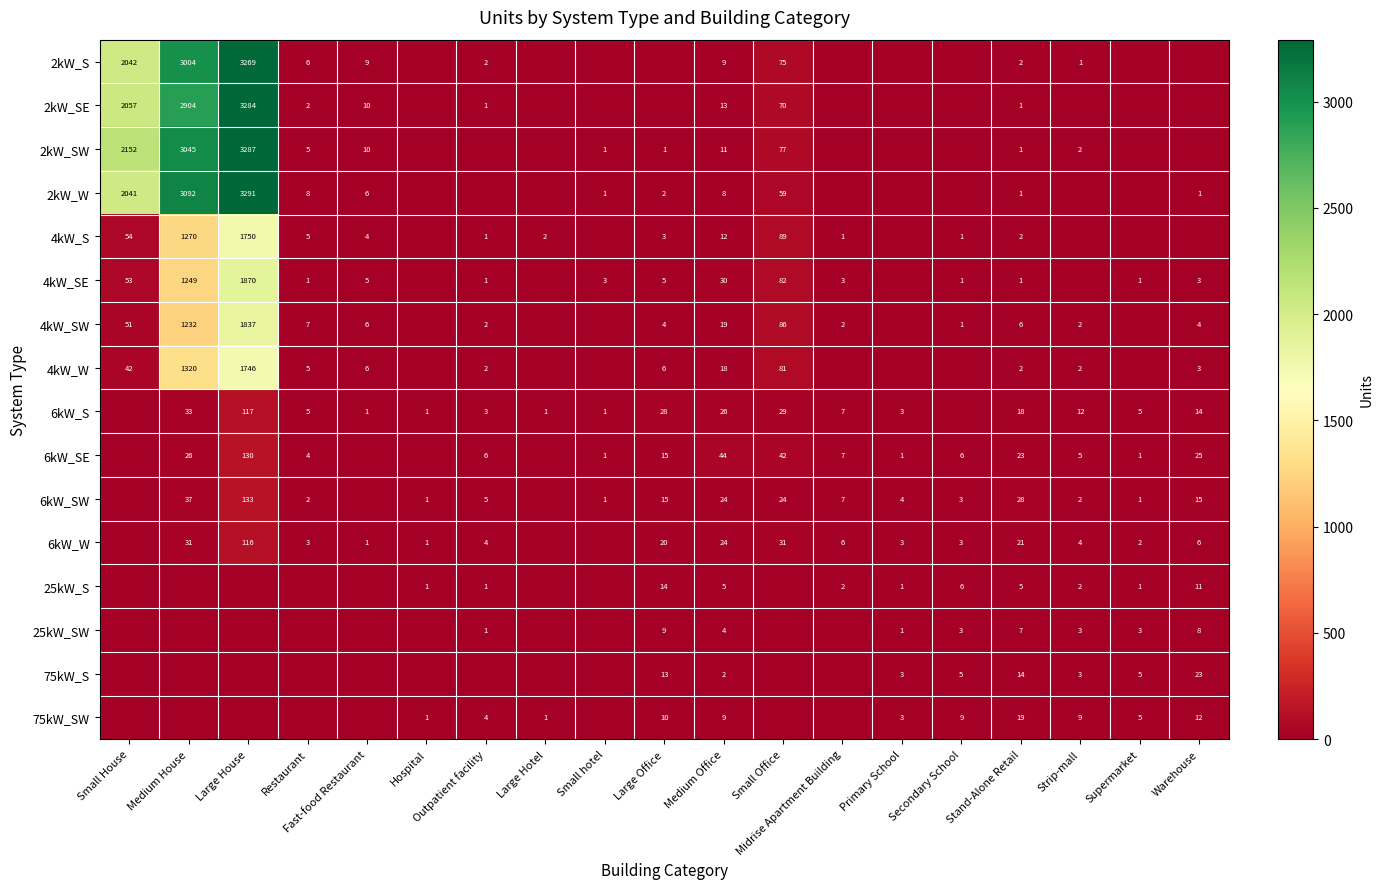

Is it true that 6kW_SW equals 133 at Large House?

True